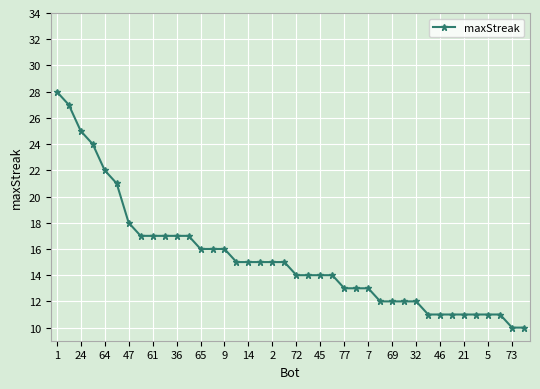

What is the value of the 29th point from the left?

12